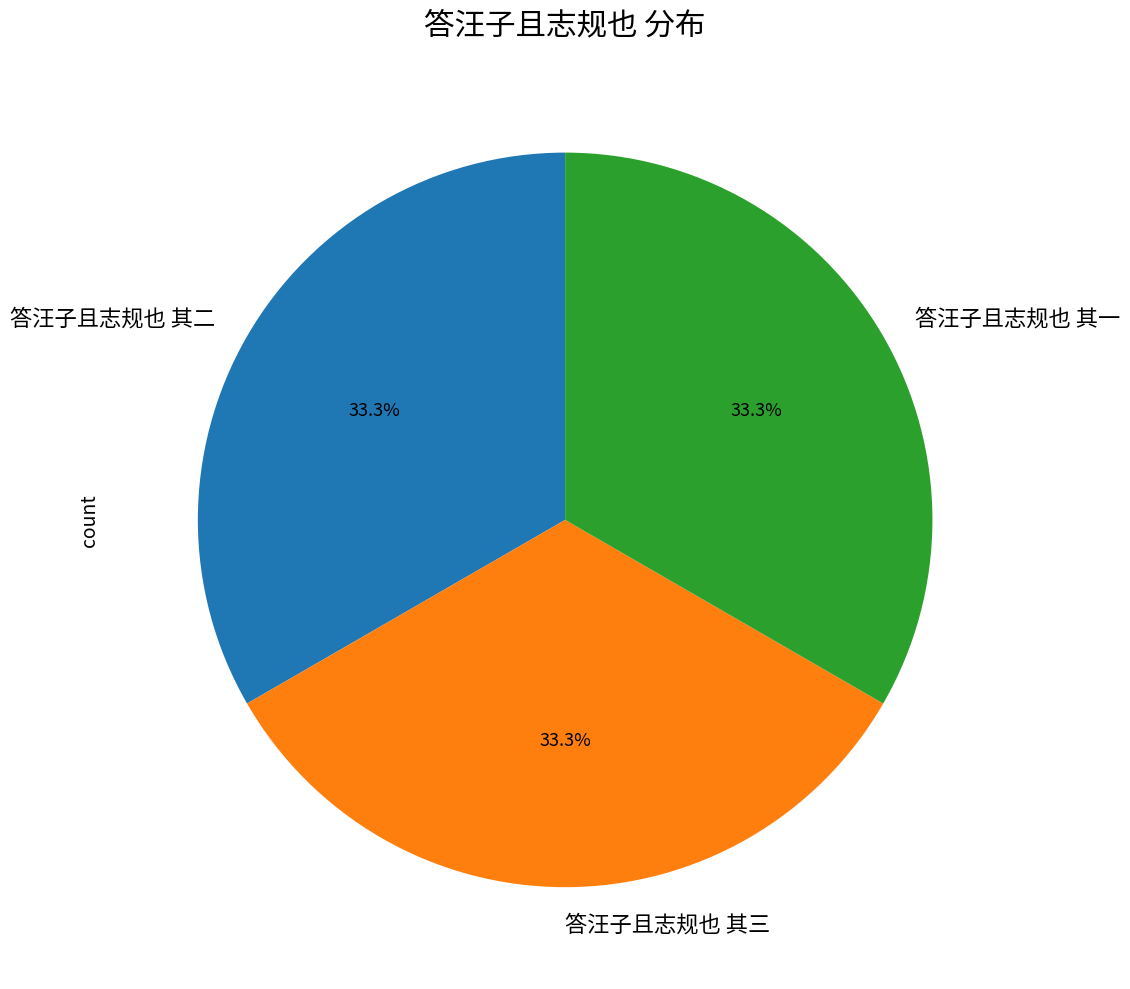

Does any single category account for the majority?

No